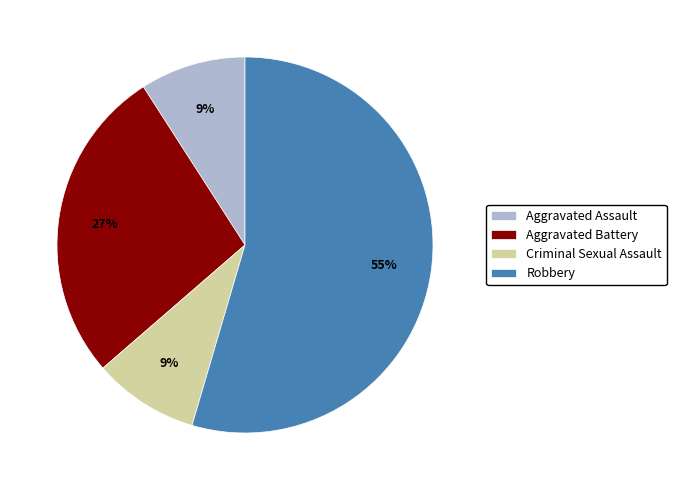

To the nearest percent, what percentage of the pie is Aggravated Assault?

9%